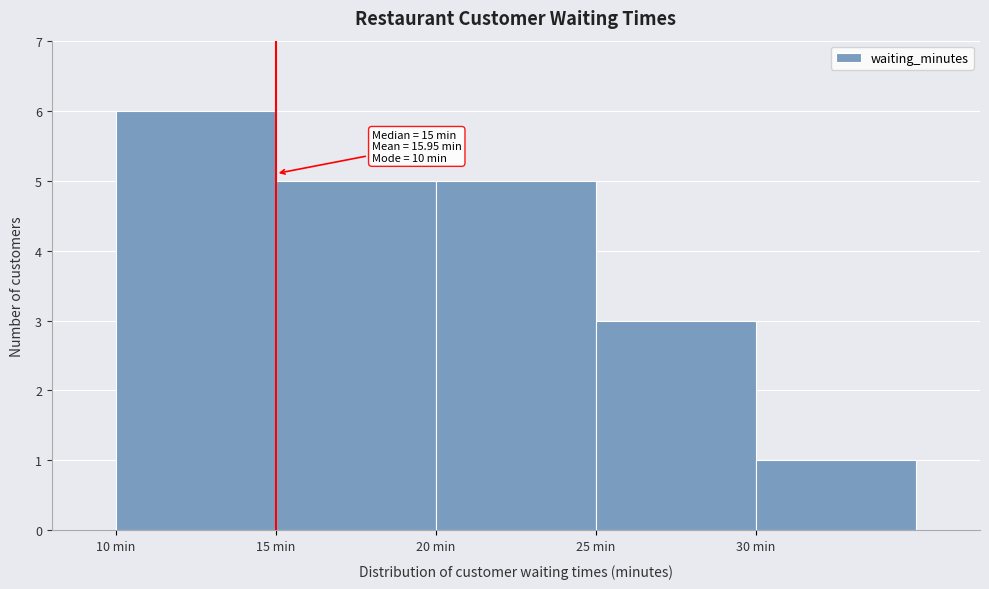

Over which range of the x-axis is the bar tallest?

10 to 15